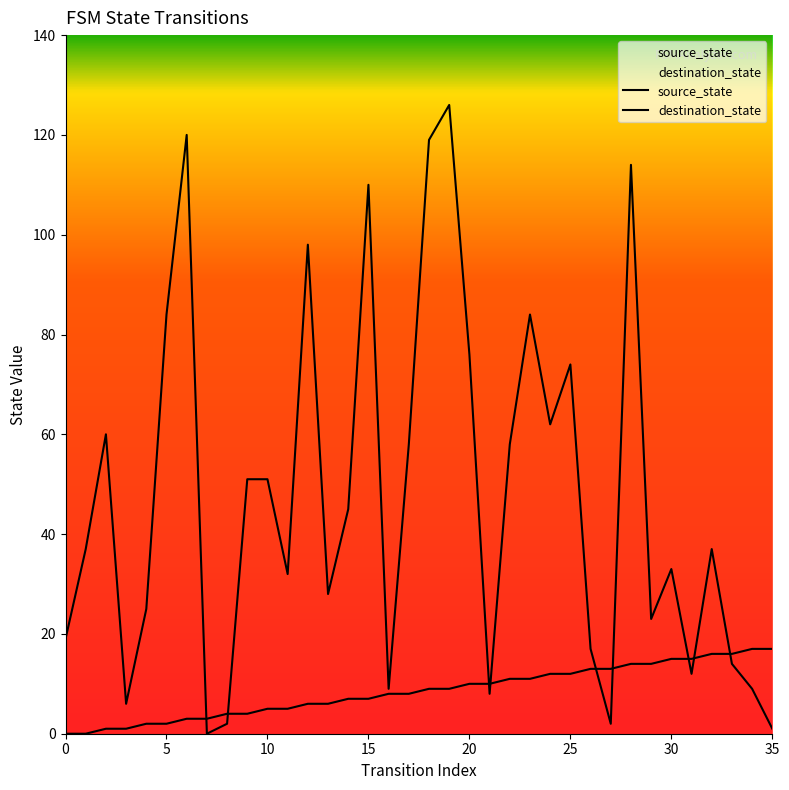

How many lines are shown in the chart?

2